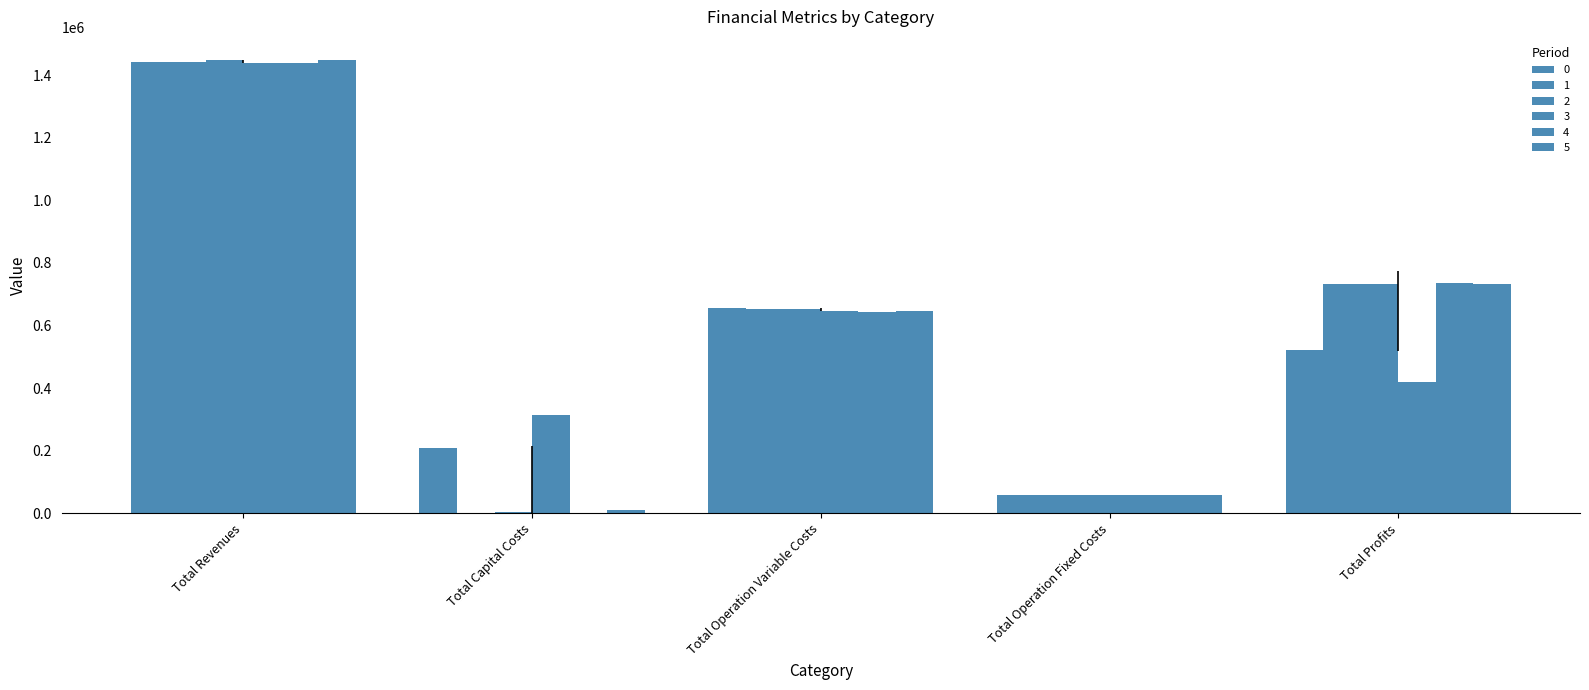

What is the difference between the 0 values at Total Operation Variable Costs and Total Revenues?

787617.4